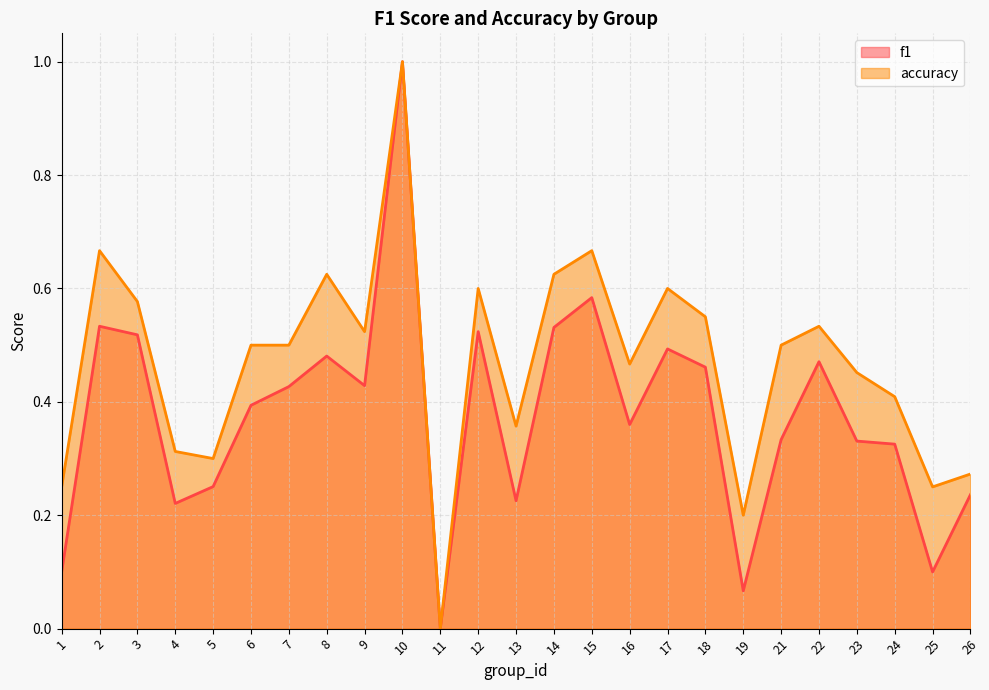

At how many categories does at least one series exceed 0?

24